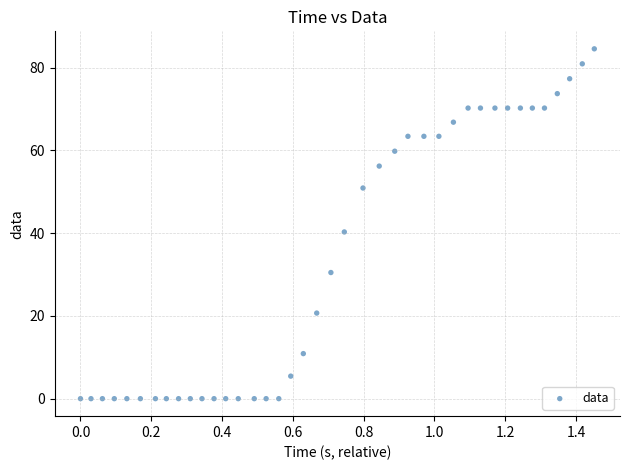

What Y value in the scatter plot is closest to 42?

40.3